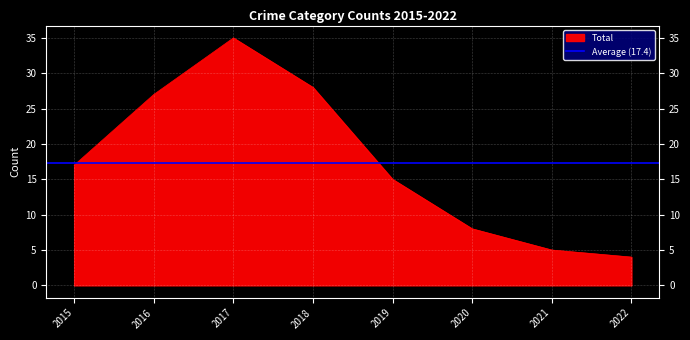

What is the sum of the Total values at 2016 and 2020?

35